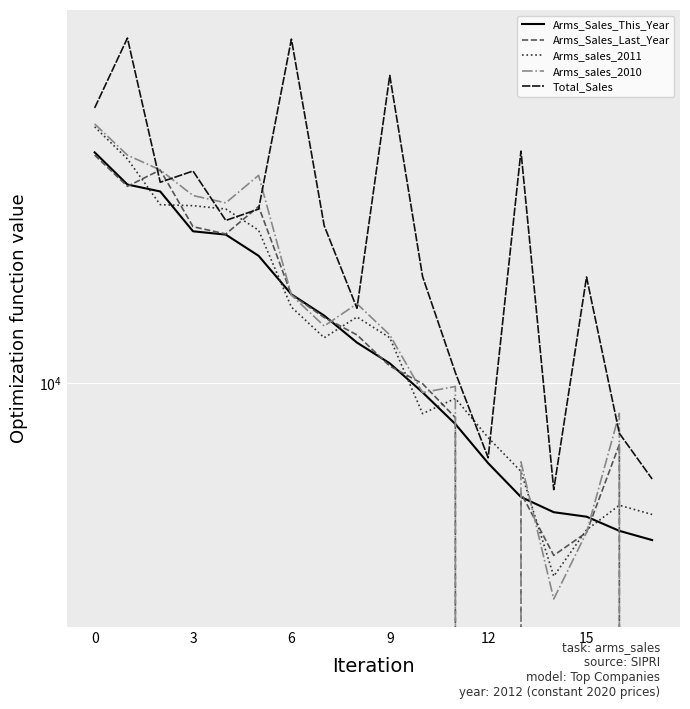

Which has a higher value, 10 or 9?

9